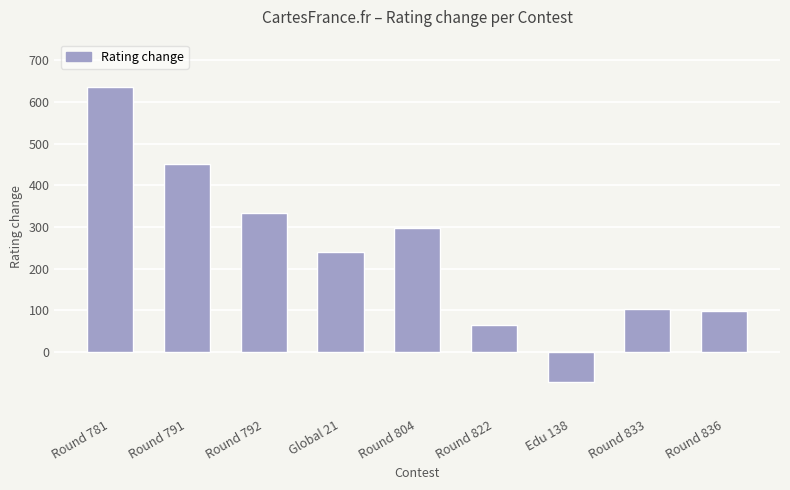

What is the smallest value displayed?

-72